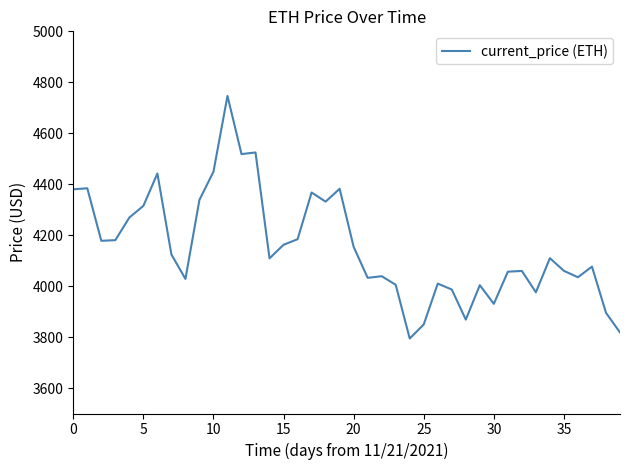

What is the difference between the maximum and minimum values?

952.1